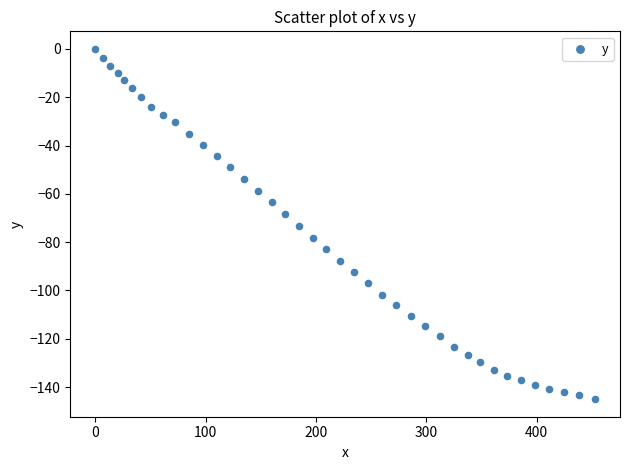

What is the range of Y values (max minus min)?

145.0